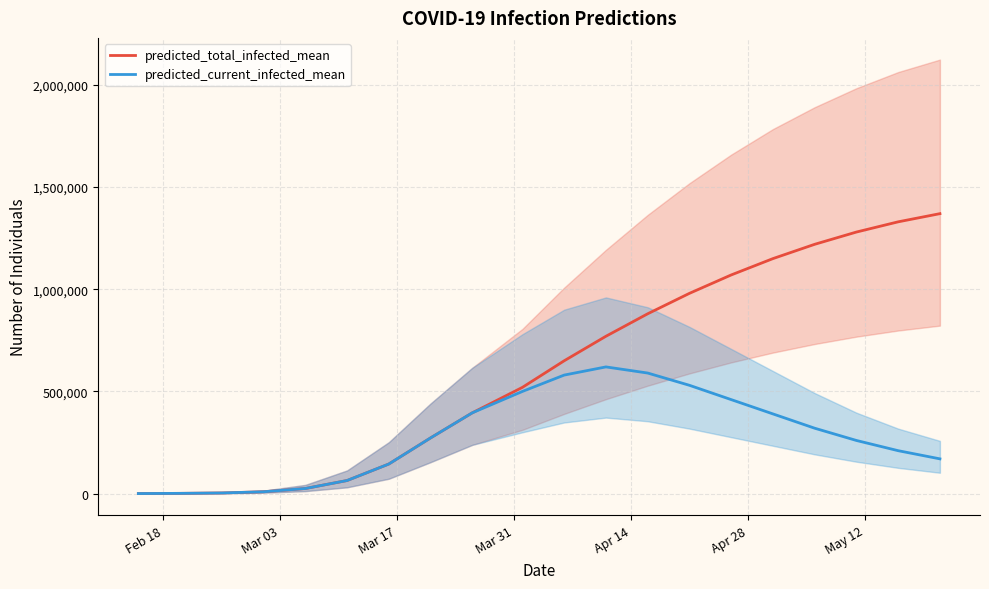

Which series has the largest total across all categories?

predicted_total_infected_mean